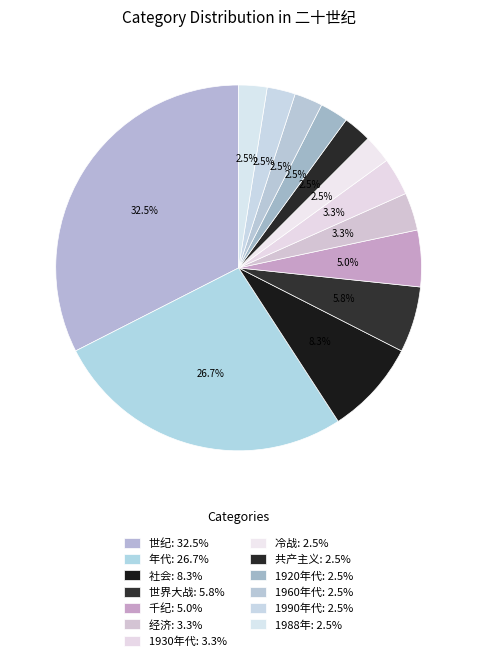

How many slices are in this pie chart?

13